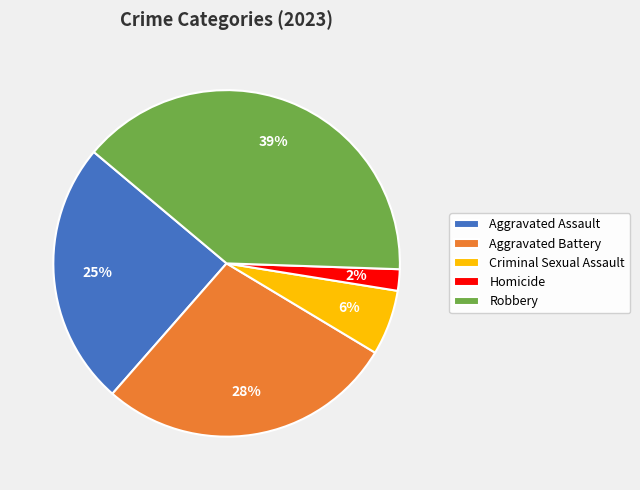

Rank the categories by value from highest to lowest.

Robbery, Aggravated Battery, Aggravated Assault, Criminal Sexual Assault, Homicide